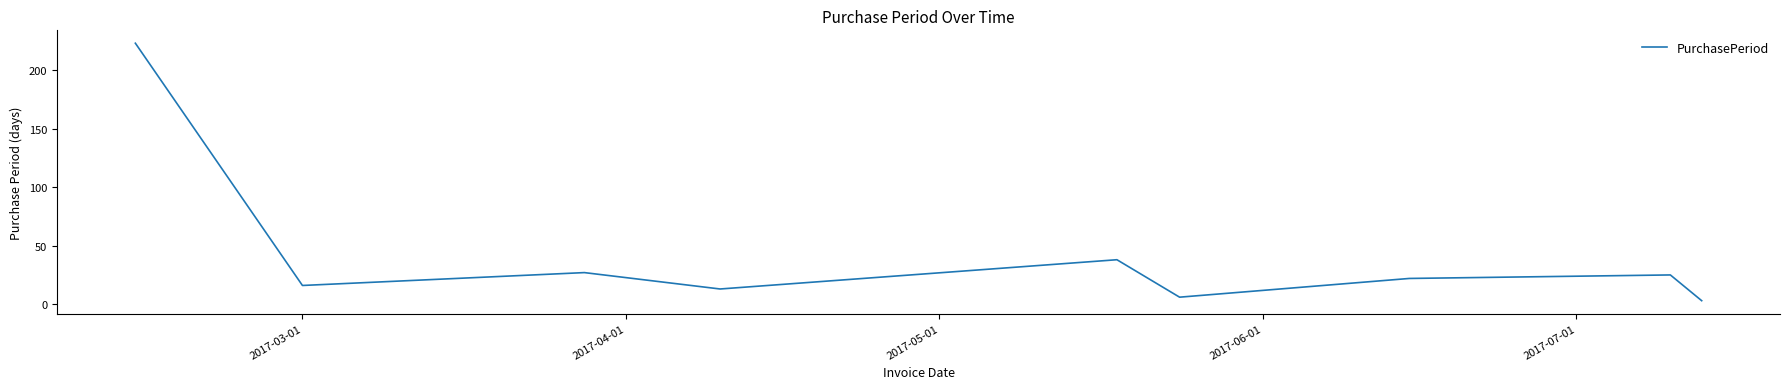

What is the greatest value displayed?

223